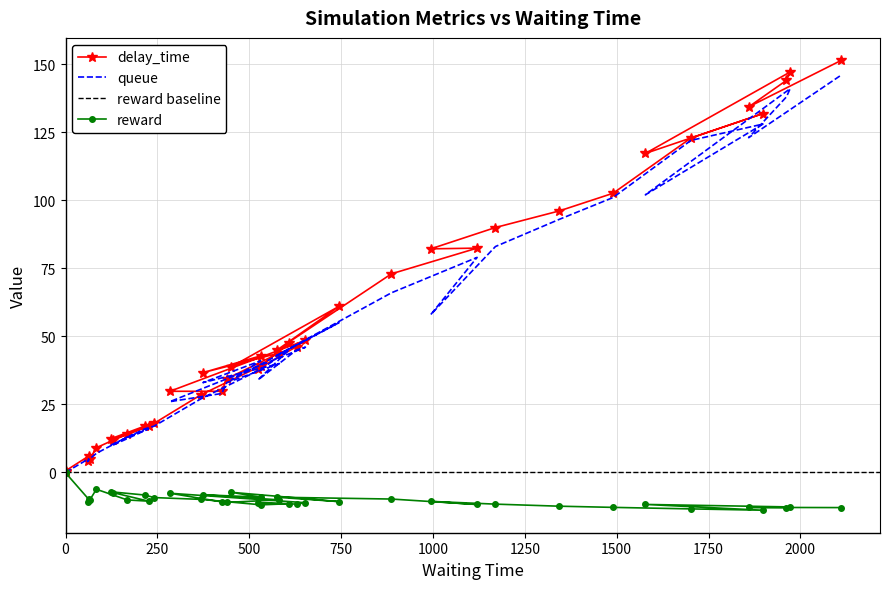

Rank the series by their maximum value, from lowest to highest.

reward, queue, delay_time